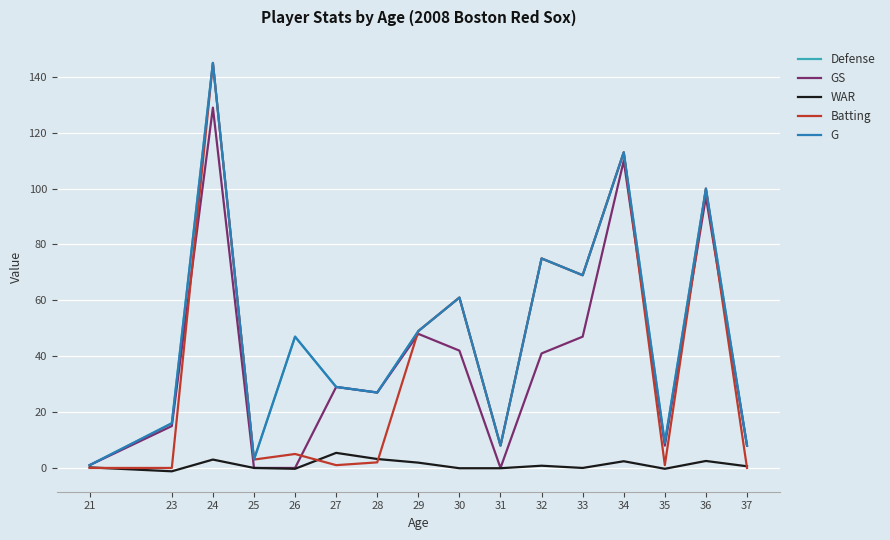

At which category does WAR reach its first local valley?

23